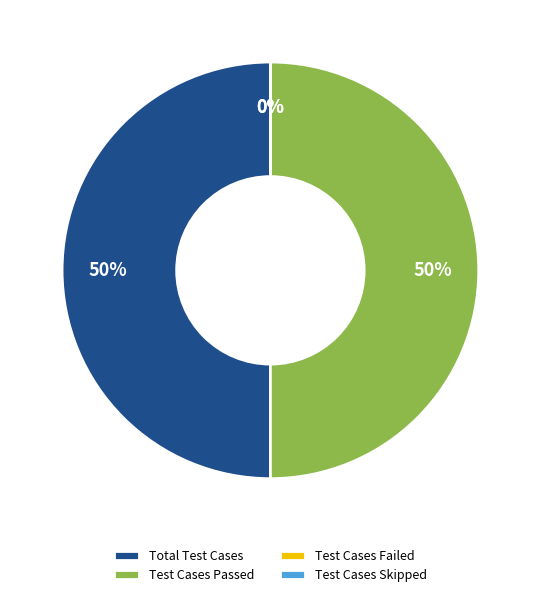

Which category has the biggest portion of the pie?

Total Test Cases